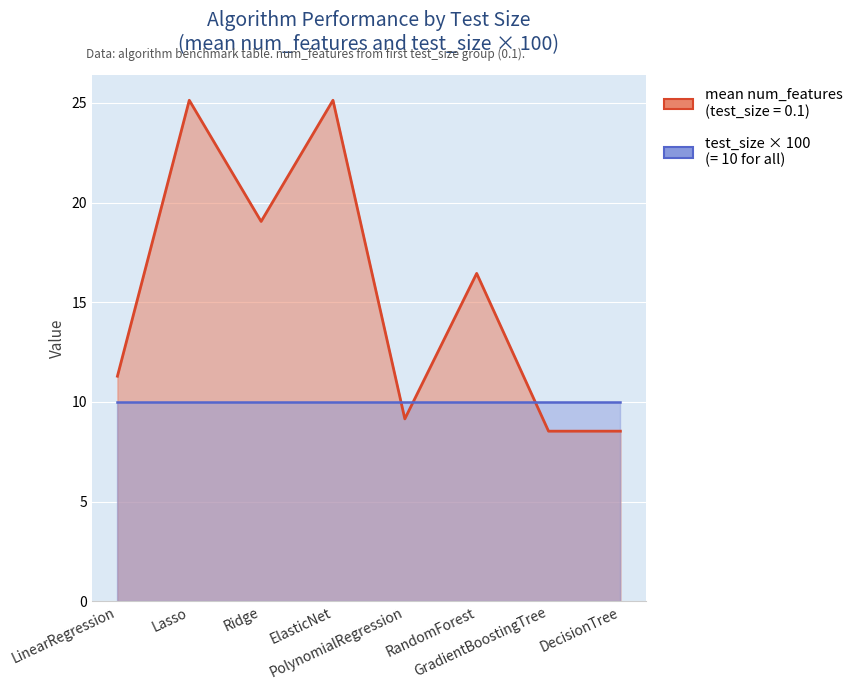

Reading left to right, list all the values displayed in this chart.

mean num_features: LinearRegression=11.3	Lasso=25.1	Ridge=19.1	ElasticNet=25.1	PolynomialRegression=9.1	RandomForest=16.4	GradientBoostingTree=8.5	DecisionTree=8.5
test_size (×100): LinearRegression=10.0	Lasso=10.0	Ridge=10.0	ElasticNet=10.0	PolynomialRegression=10.0	RandomForest=10.0	GradientBoostingTree=10.0	DecisionTree=10.0